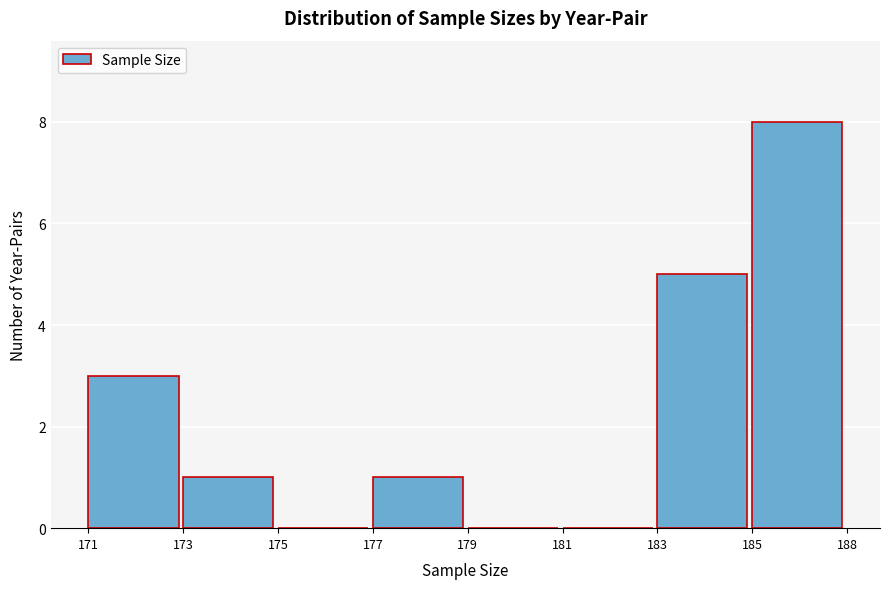

Reading left to right, extract all data points from this chart.

171=3	173=1	175=0	177=1	179=0	181=0	183=5	185=8